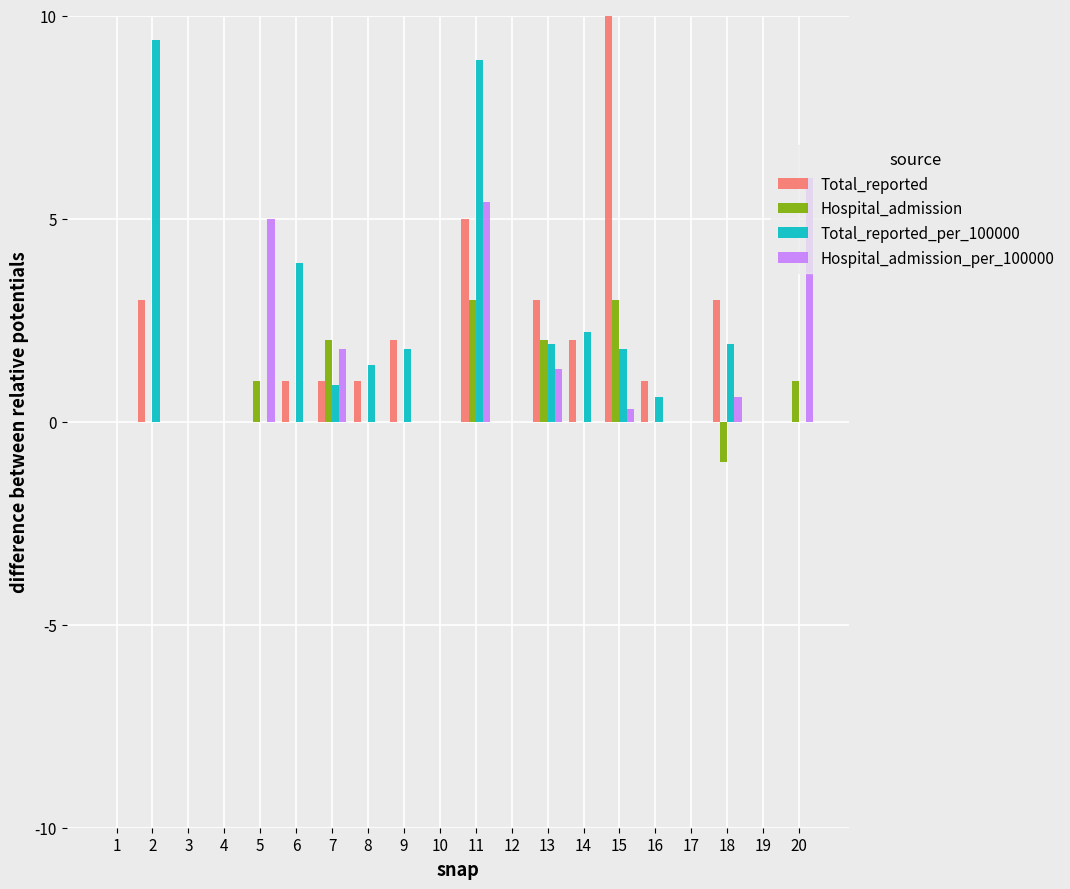

What is the sum of all Total_reported_per_100000 values?

34.7